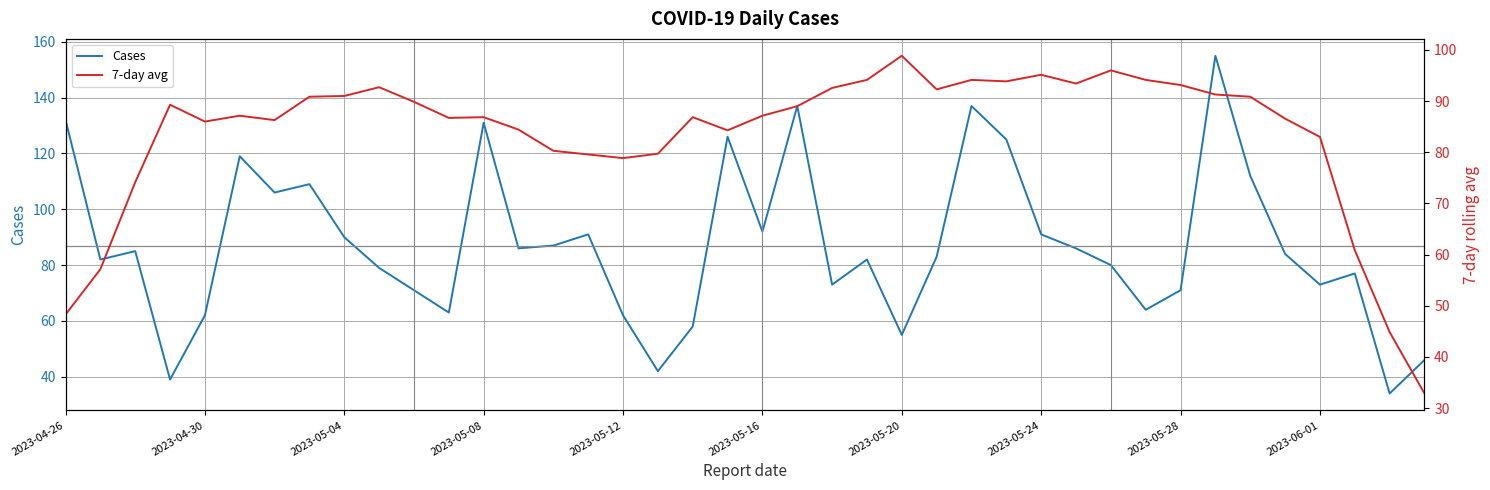

Read the Cases value at 2023-05-20.

55